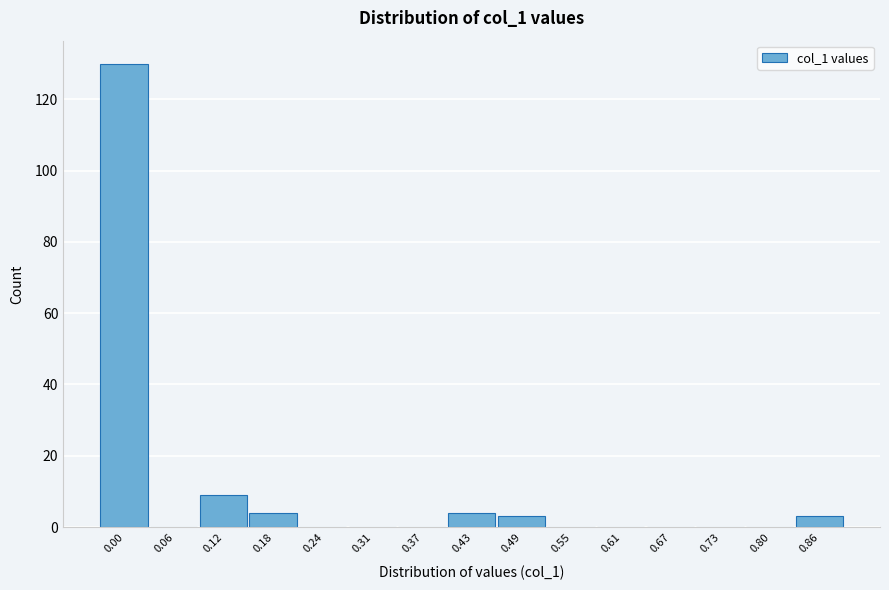

Reading left to right, transcribe all the data shown in this chart.

0.00=130	0.06=0	0.12=9	0.18=4	0.24=0	0.31=0	0.37=0	0.43=4	0.49=3	0.55=0	0.61=0	0.67=0	0.73=0	0.80=0	0.86=3